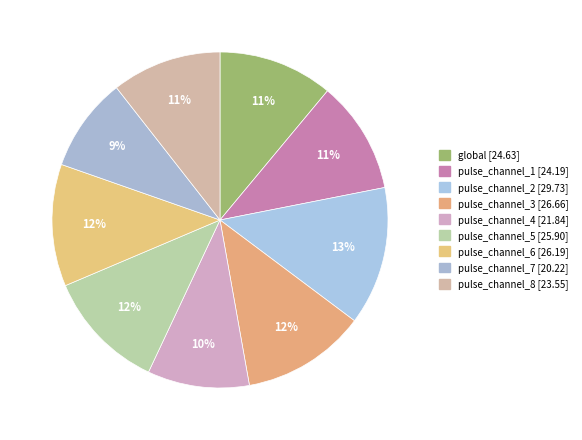

Rank the categories by value from lowest to highest.

pulse_channel_7, pulse_channel_4, pulse_channel_8, pulse_channel_1, global, pulse_channel_5, pulse_channel_6, pulse_channel_3, pulse_channel_2